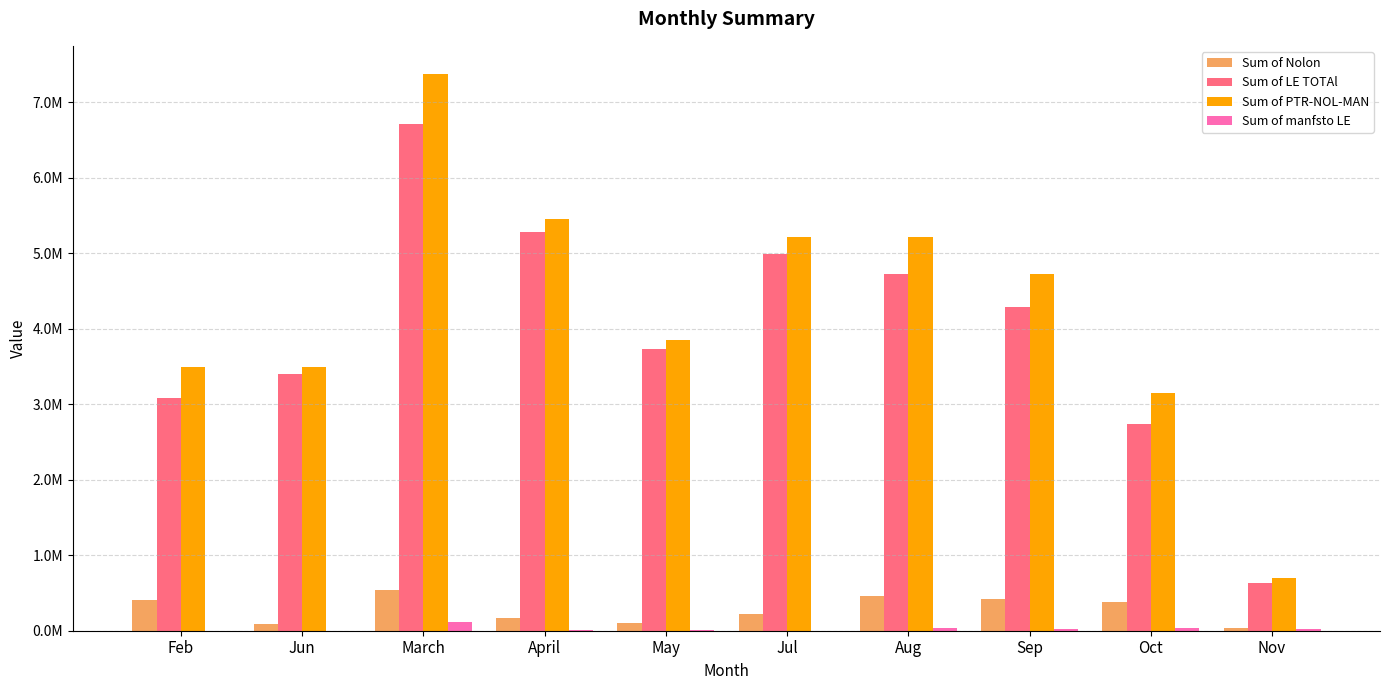

Which series has the largest total across all categories?

Sum of PTR-NOL-MAN